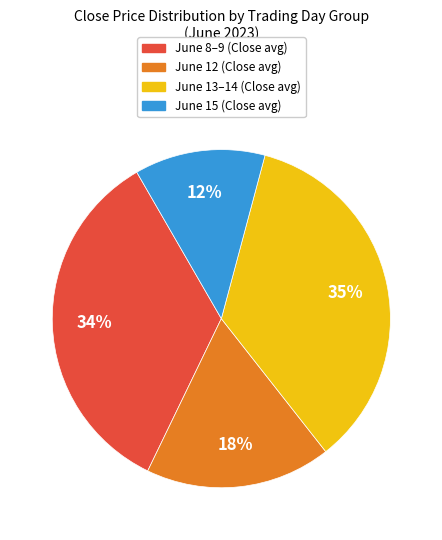

Is there any slice that represents more than half of the pie?

No